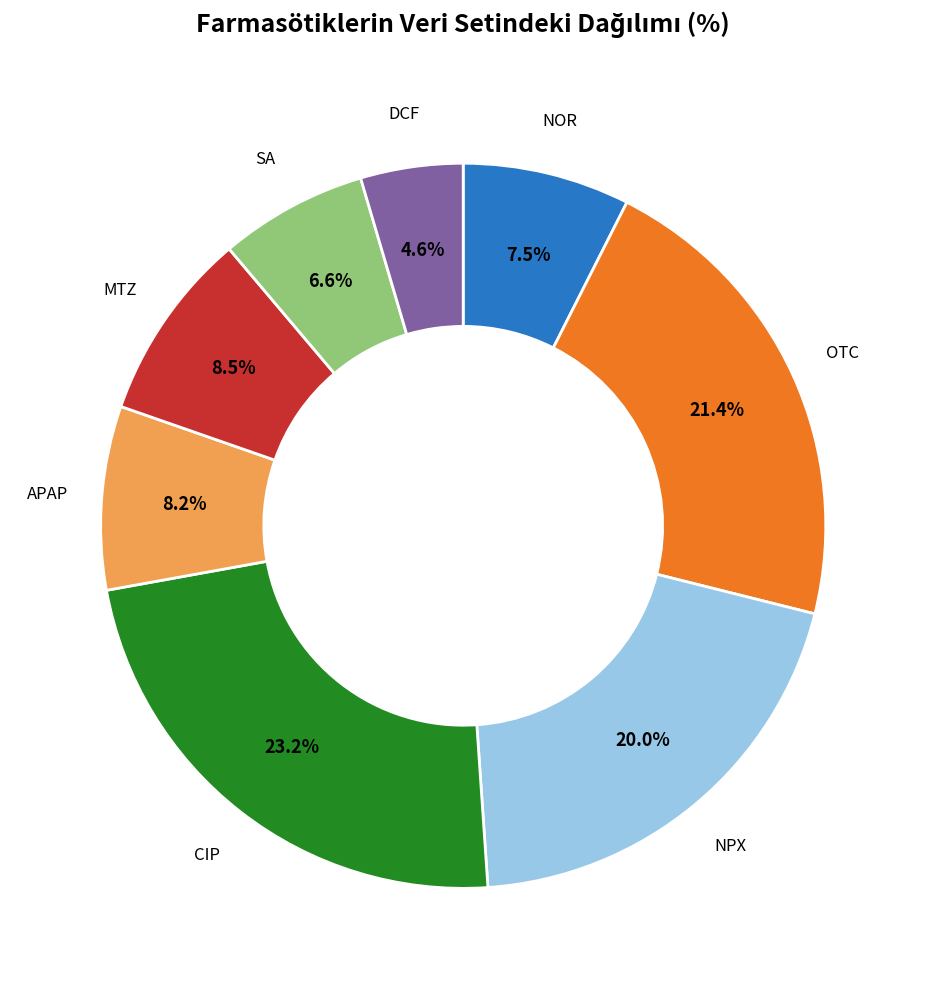

Is SA the majority of the pie?

No